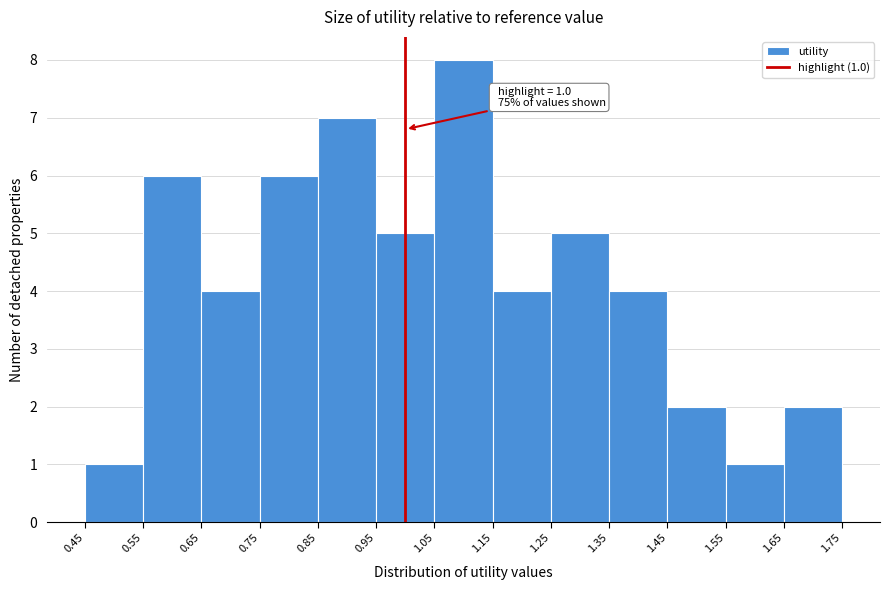

Which range on the x-axis has the tallest bar?

1.05 to 1.15